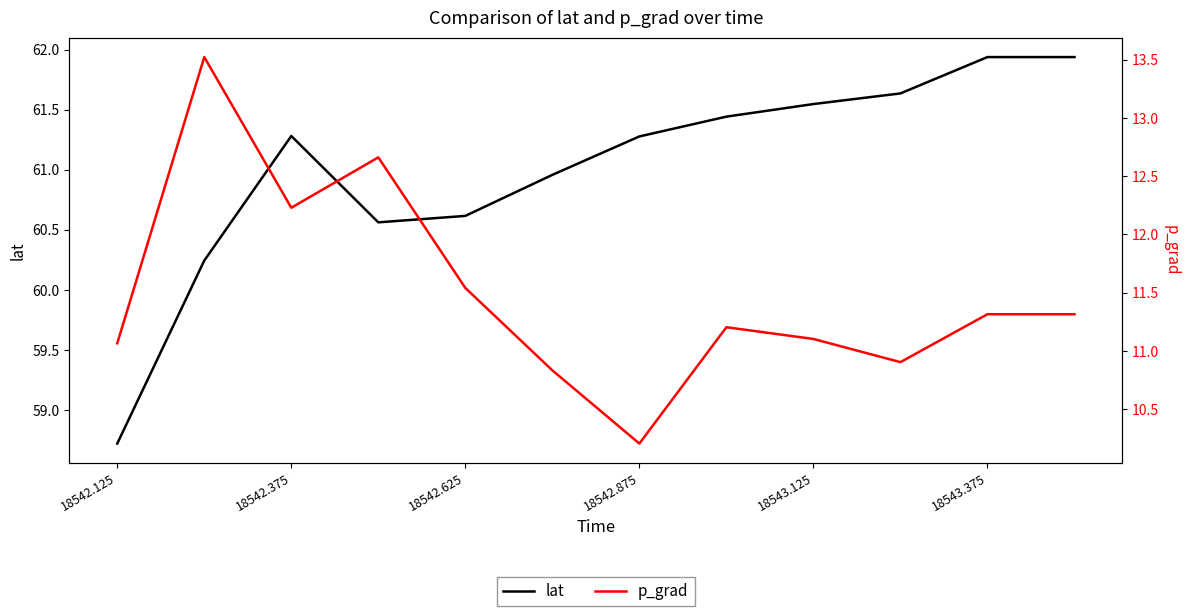

What is the sum of all p_grad values?

137.9